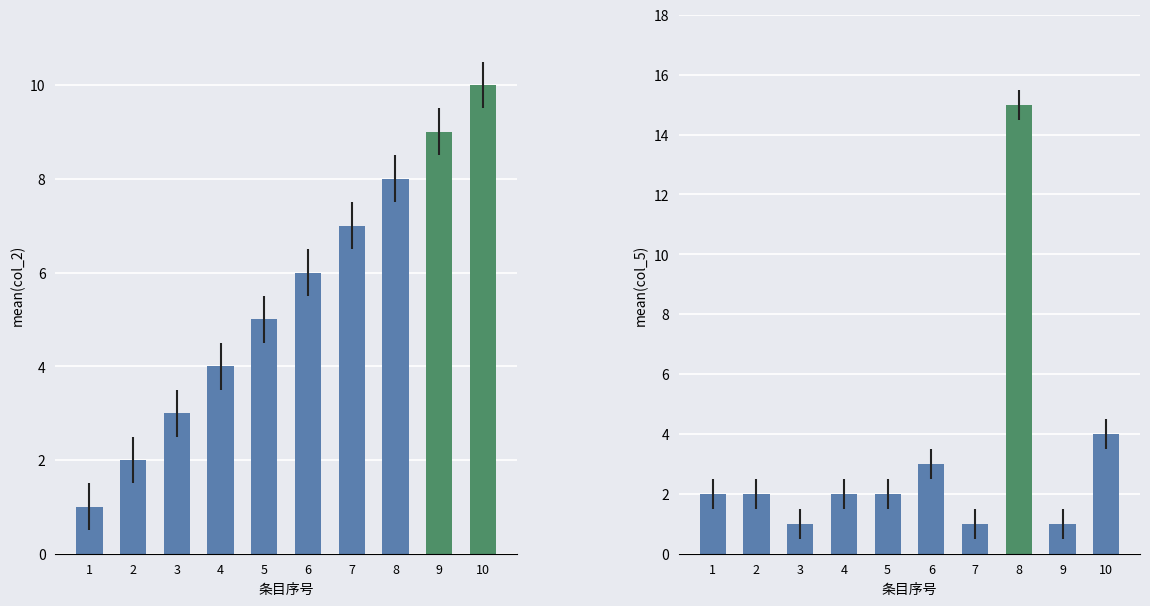

What is the smallest value displayed?

1